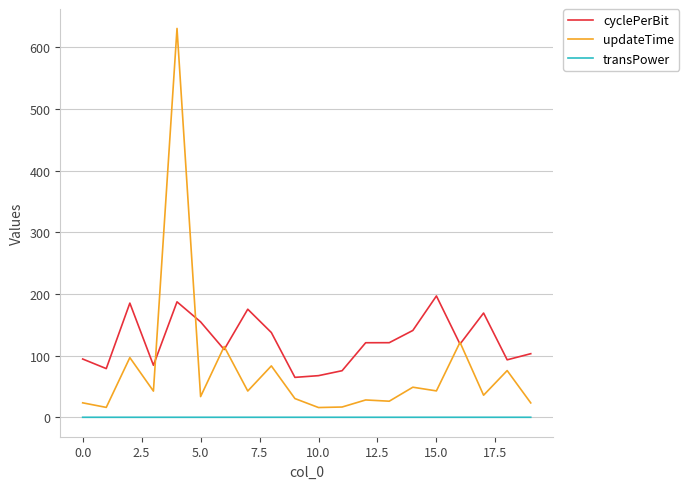

True or false: updateTime and transPower cross at least once.

False